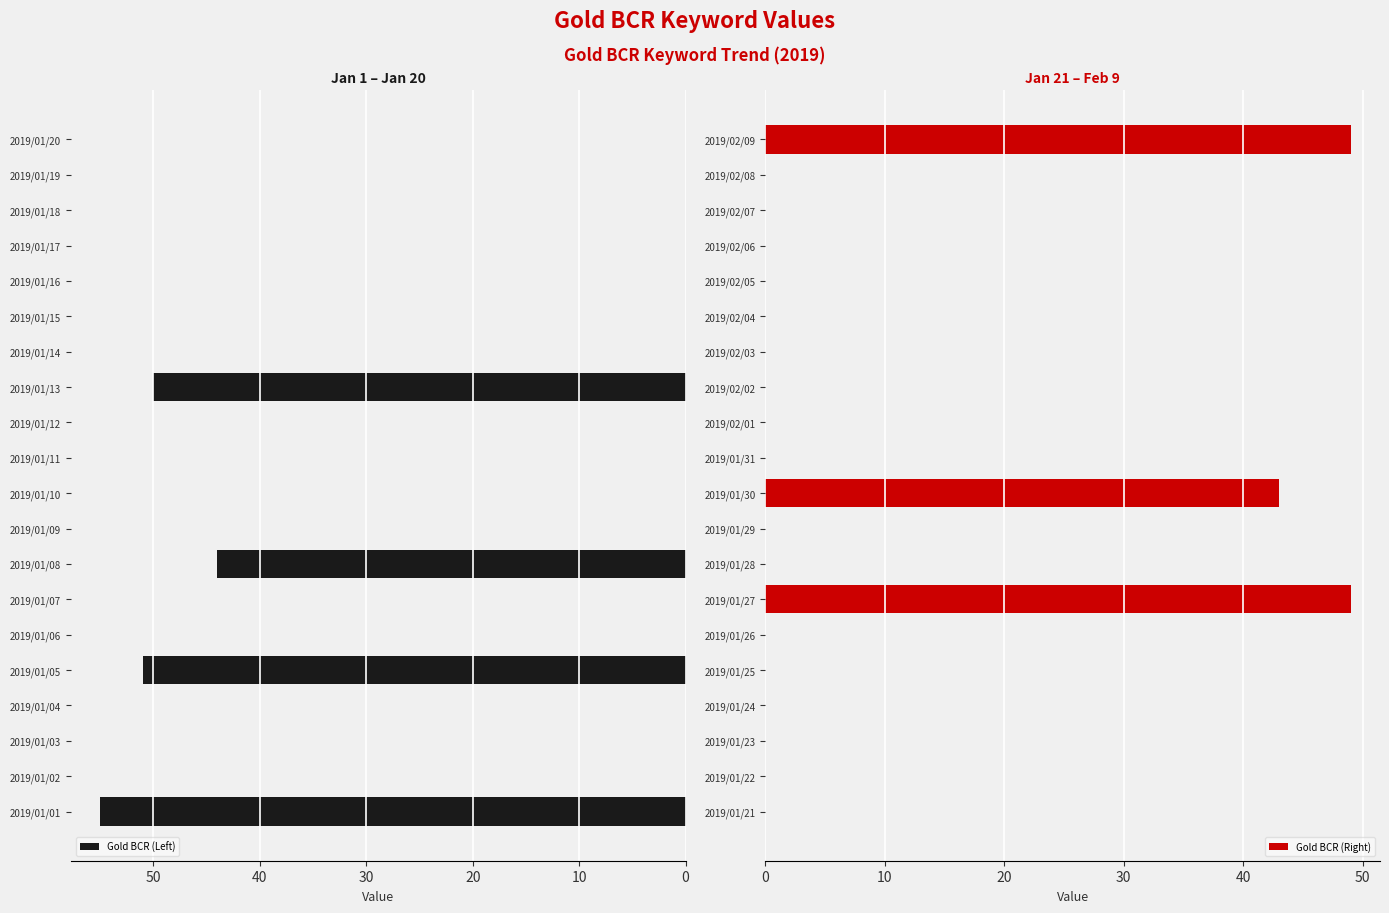

What is the maximum value shown in the chart?

55